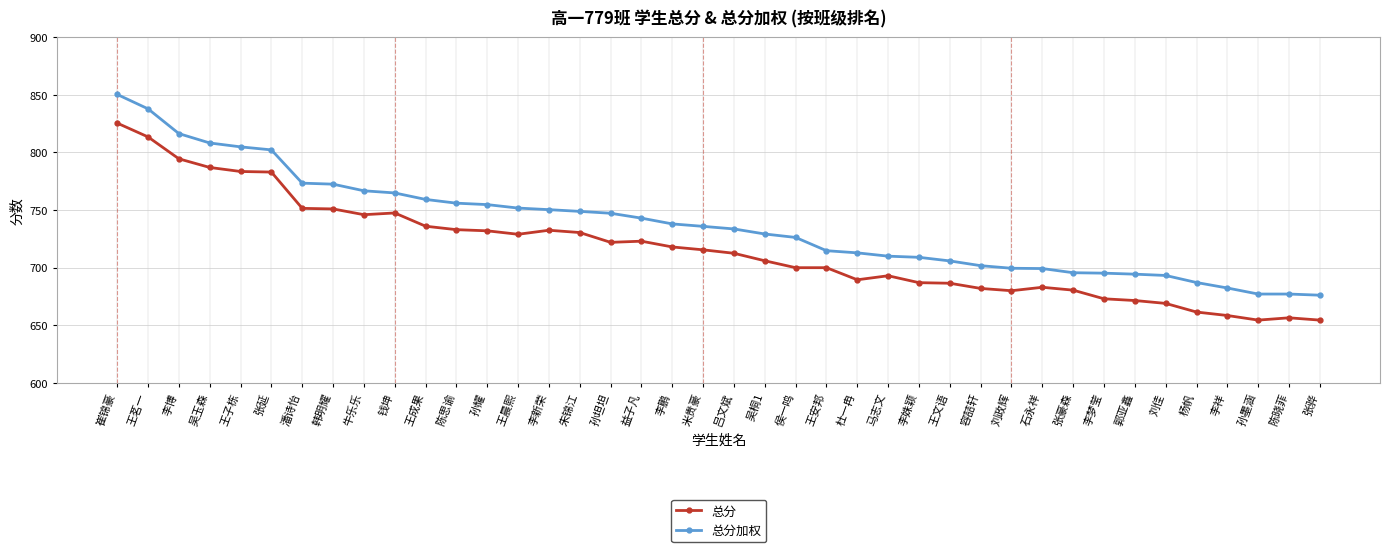

The value of 总分加权 at 潘诗怡 is 773.4. True or false?

True